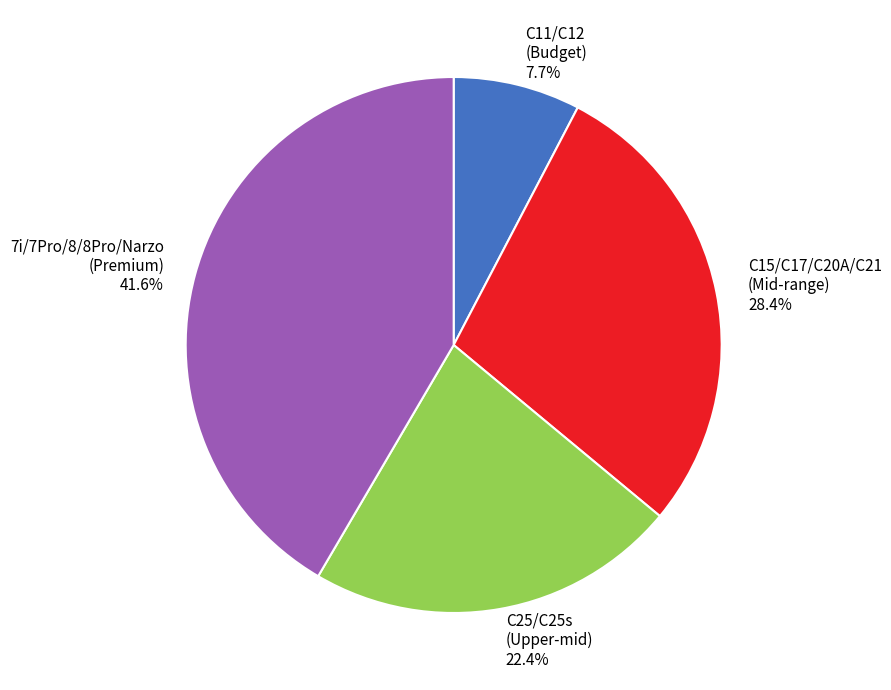

Which slice is the smallest?

C11/C12 (Budget) 7.7%